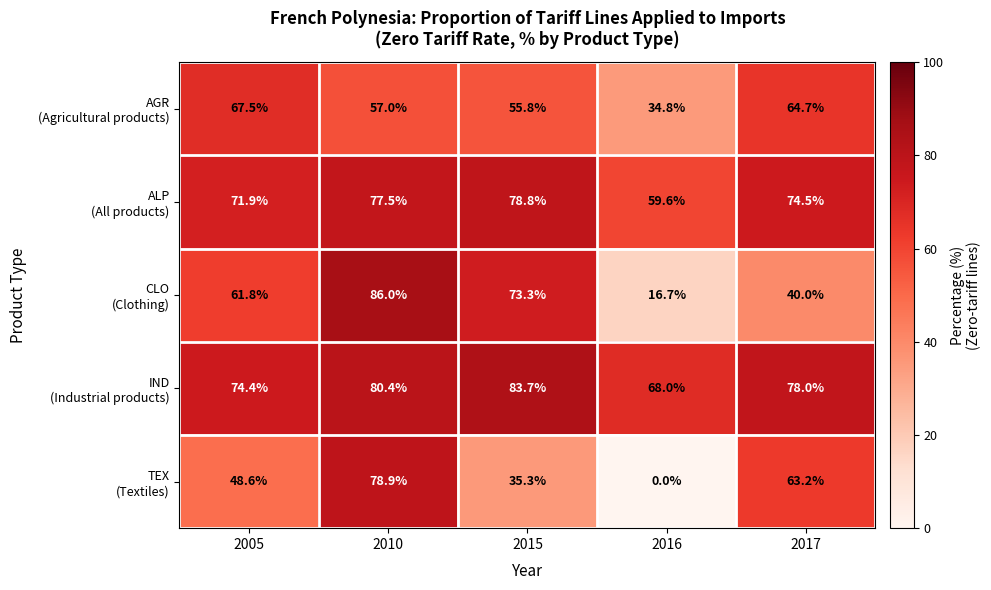

How many distinct data groups are displayed?

5